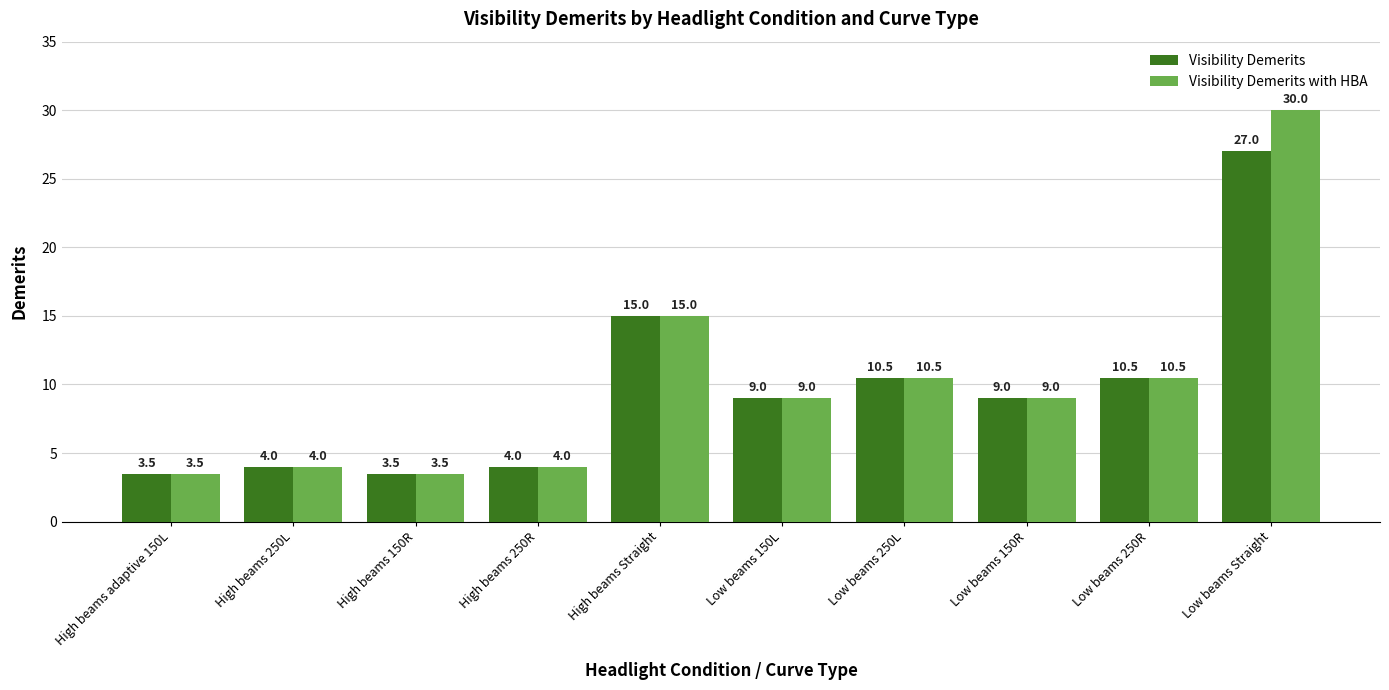

What is the difference between the maximum and minimum values in the Visibility Demerits series?

23.5